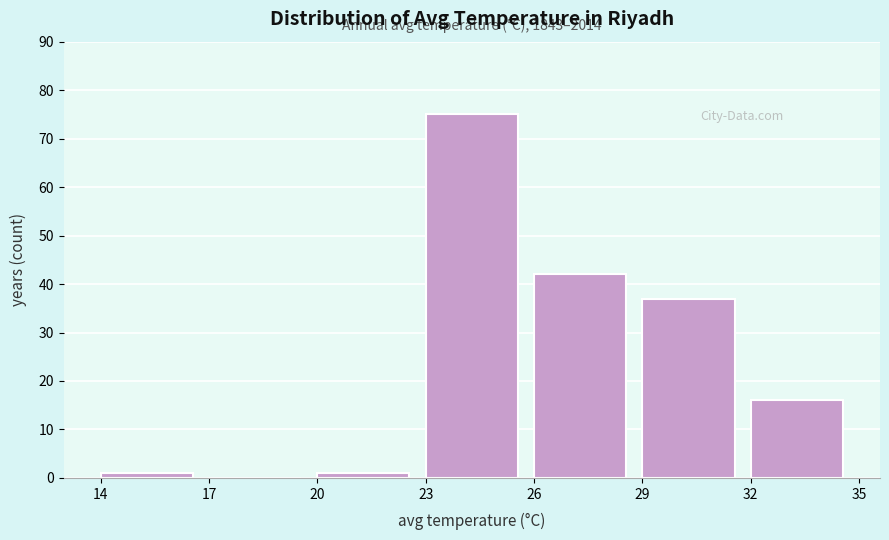

Which range on the x-axis has the tallest bar?

23 to 26